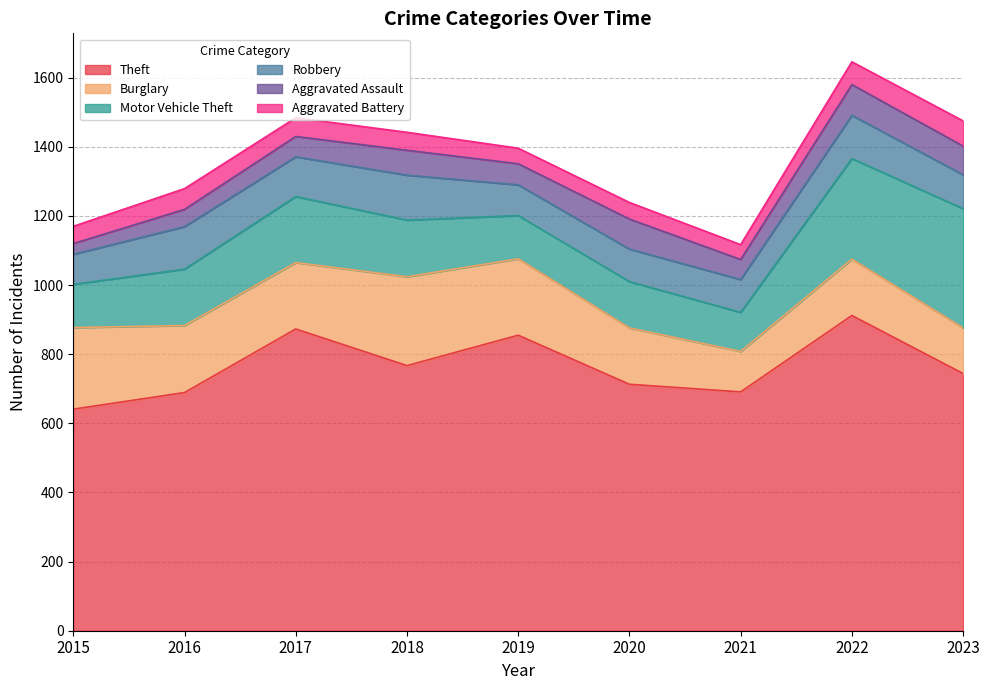

Is it true that Aggravated Battery equals 88 at 2016?

False